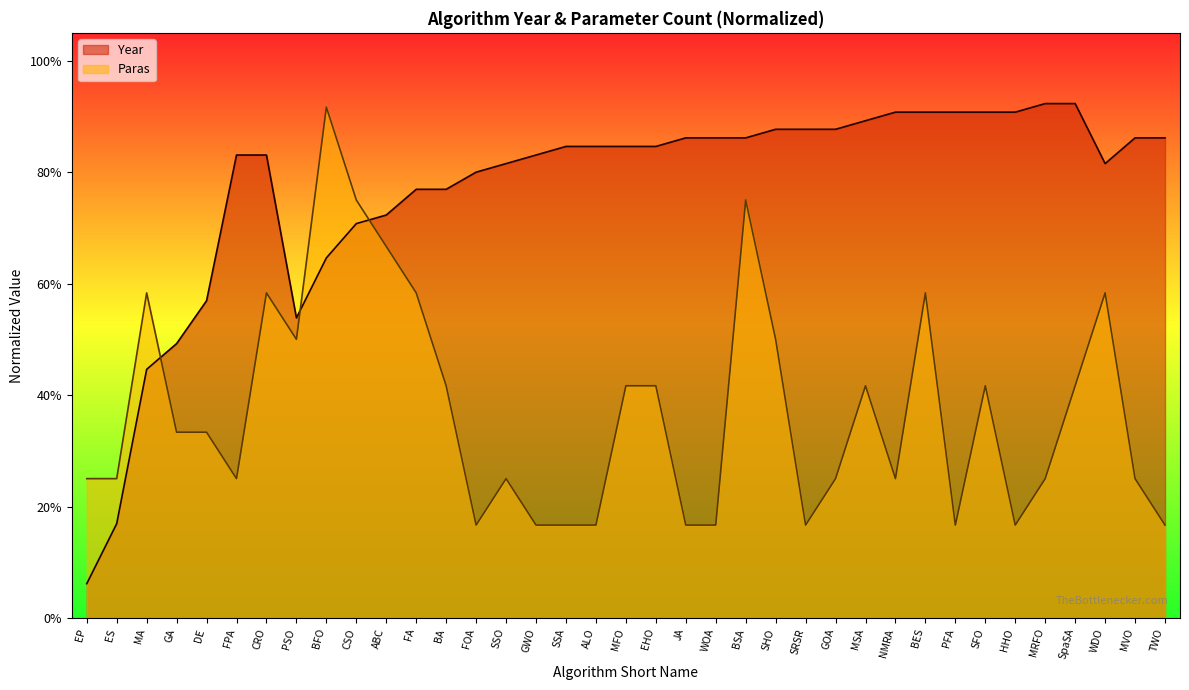

What is the label of the 22nd point from the left?

WOA